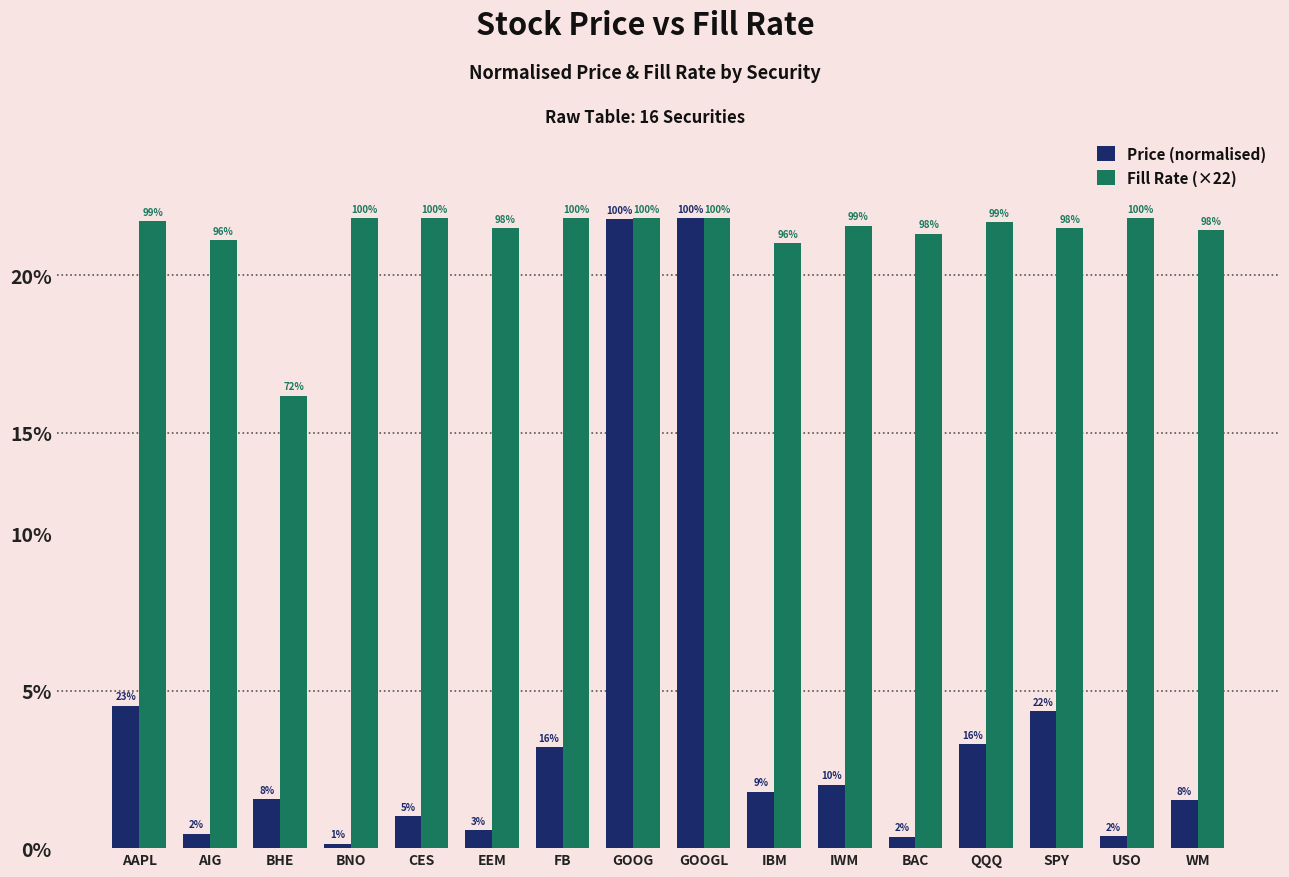

What is the label of the 11th bar from the left?

IWM